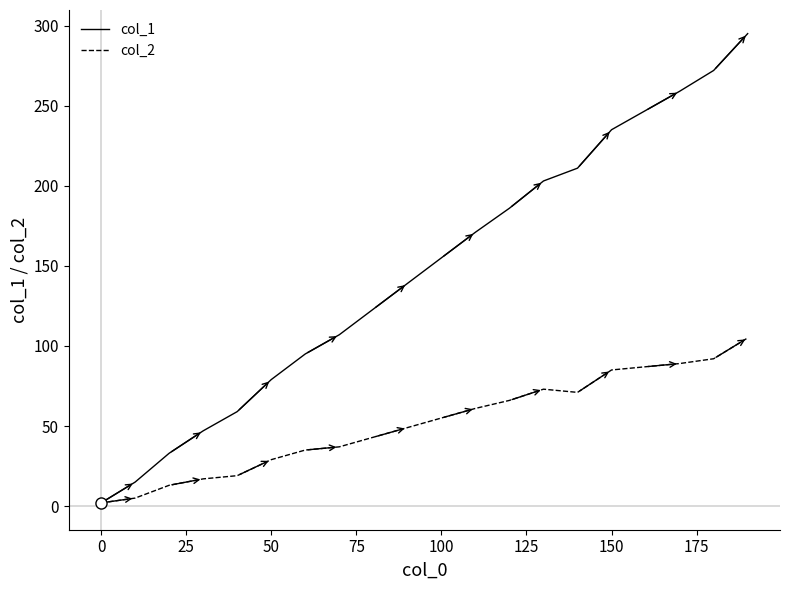

Which series has the largest total across all categories?

col_1